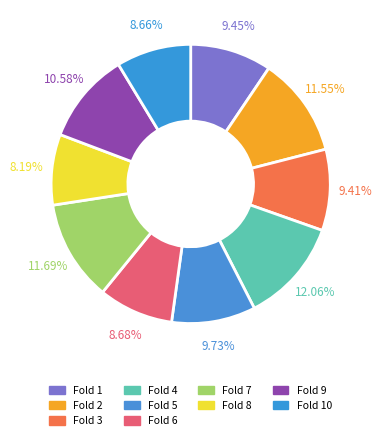

True or false: Fold 9 accounts for 11% of the total.

True